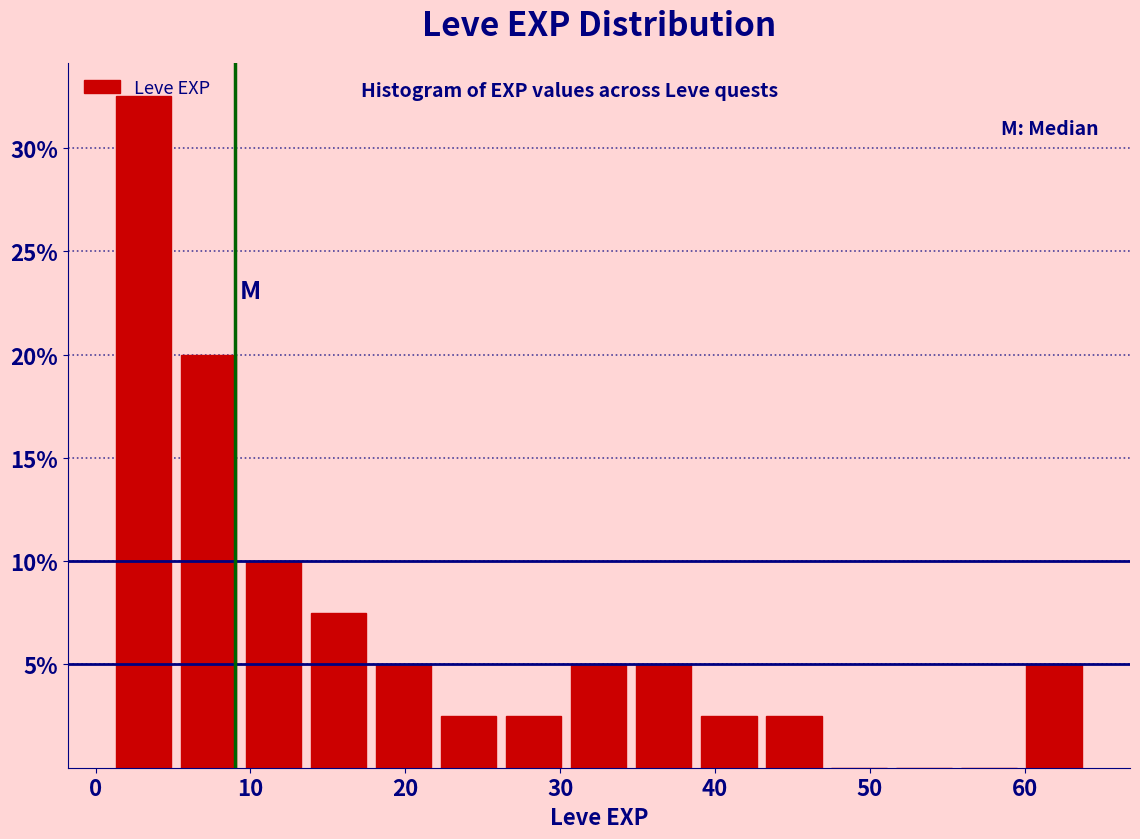

How tall is the bar that spans 26.2 to 30.4 on the x-axis? Neither the bar edges nor the heights are printed on the chart, so give them approximately, as read against the axes.

2.5